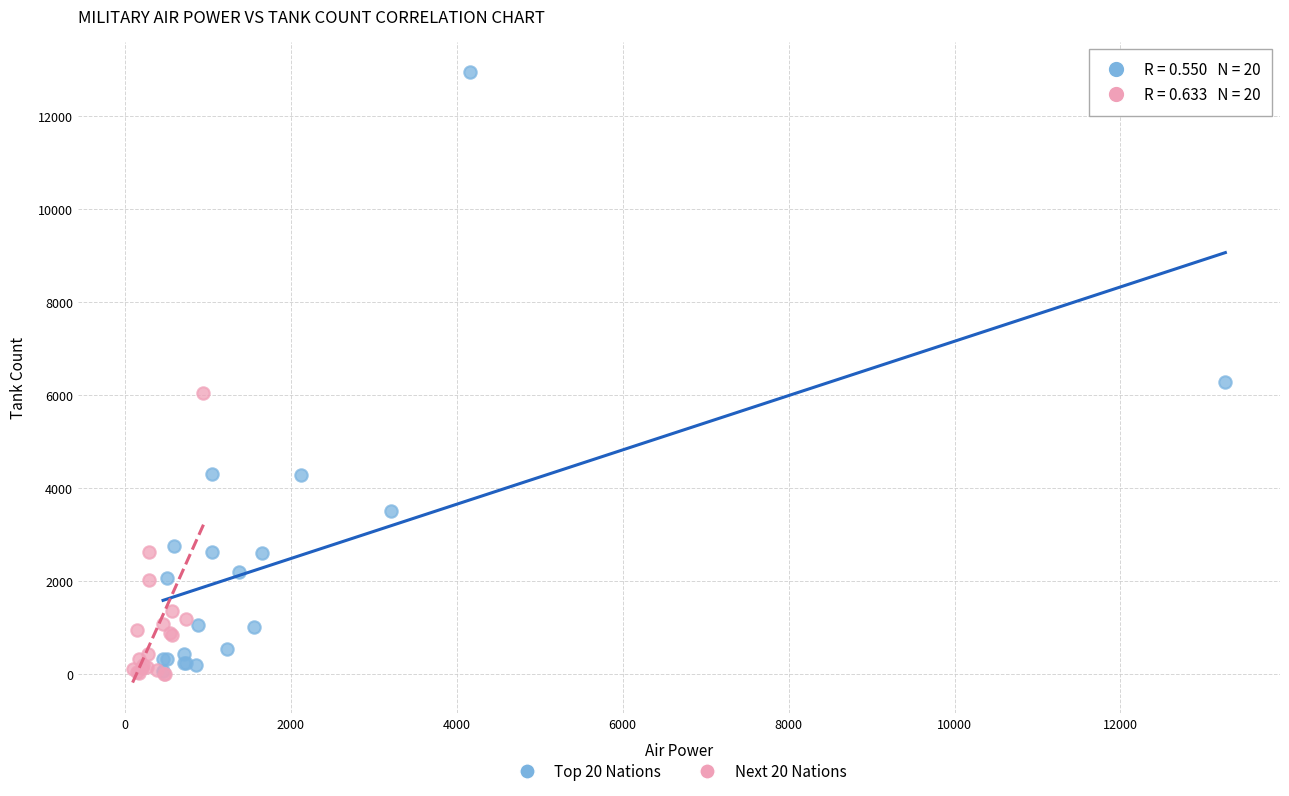

Which series has the widest spread of Y values?

Top 20 Nations